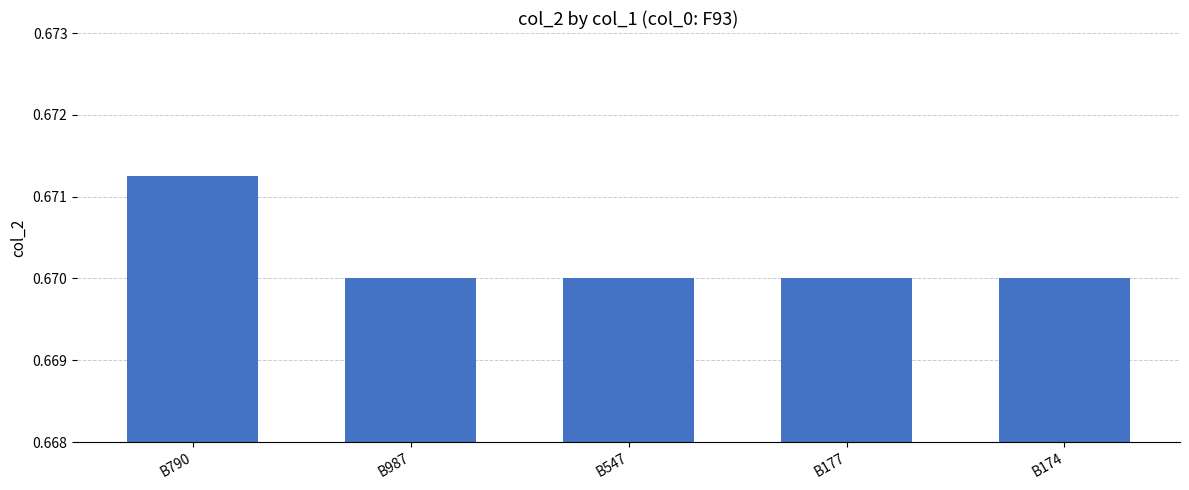

At which category does the chart reach its peak across all series?

B790